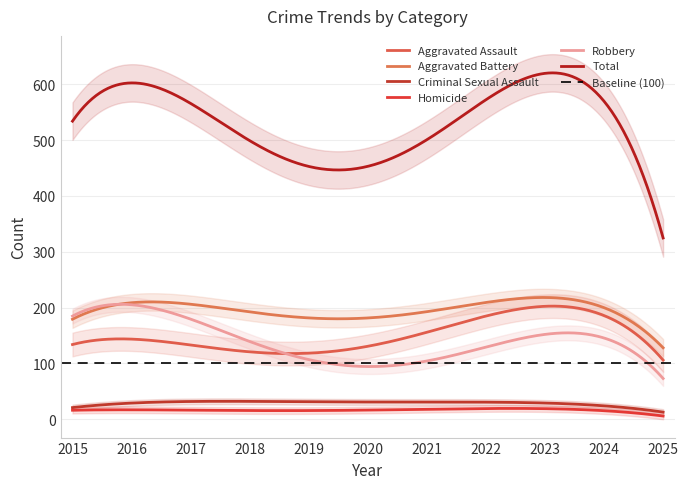

What is the difference between the maximum and minimum values in the Total series?

295.8